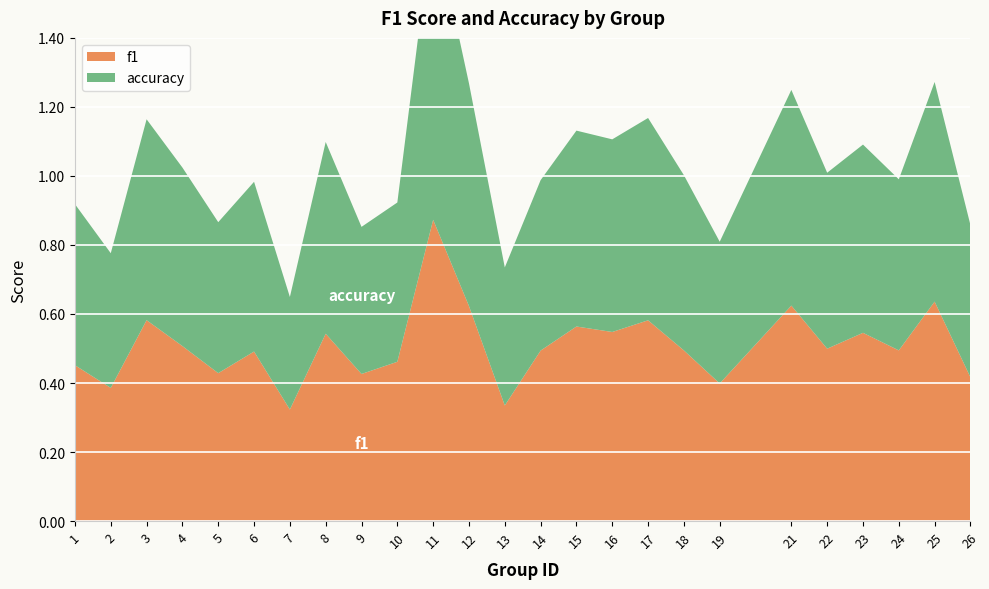

Reading left to right, what are all the values shown in this chart?

f1: 1=0.5	2=0.4	3=0.6	4=0.5	5=0.4	6=0.5	7=0.3	8=0.5	9=0.4	10=0.5	11=0.9	12=0.6	13=0.3	14=0.5	15=0.6	16=0.5	17=0.6	18=0.5	19=0.4	21=0.6	22=0.5	23=0.5	24=0.5	25=0.6	26=0.4
accuracy: 1=0.5	2=0.4	3=0.6	4=0.5	5=0.4	6=0.5	7=0.3	8=0.6	9=0.4	10=0.5	11=0.9	12=0.6	13=0.4	14=0.5	15=0.6	16=0.6	17=0.6	18=0.5	19=0.4	21=0.6	22=0.5	23=0.5	24=0.5	25=0.6	26=0.4